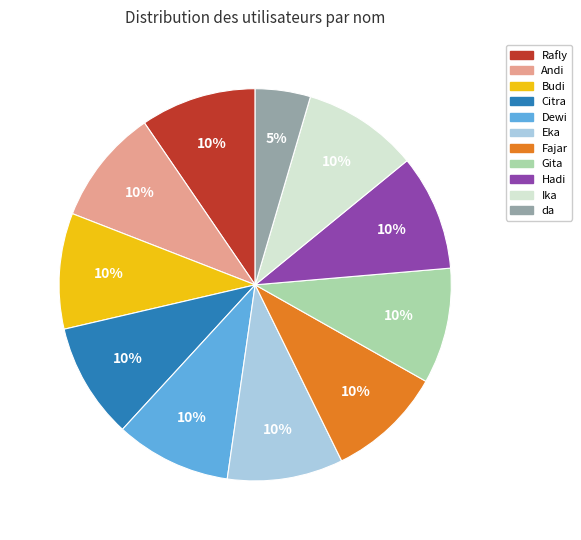

To the nearest percent, what is the average slice percentage?

9%